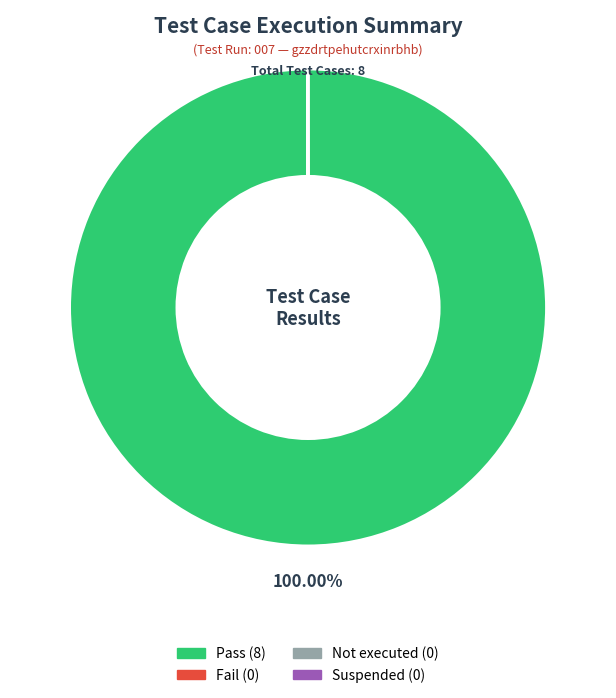

Which category accounts for the majority?

Pass